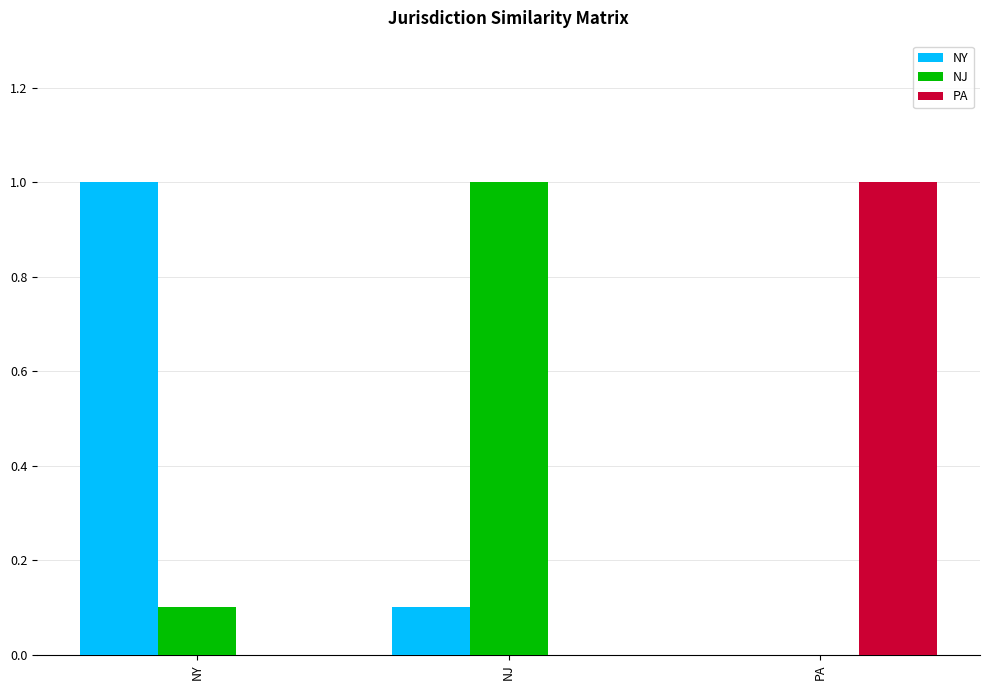

Which category has the highest value in the PA series?

PA